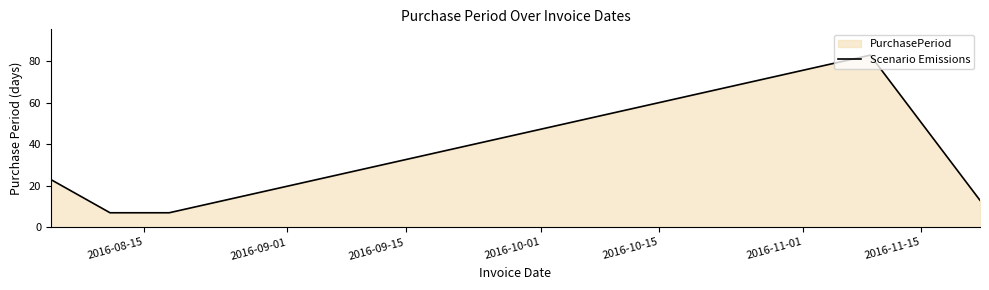

What is the maximum value shown in the chart?

83